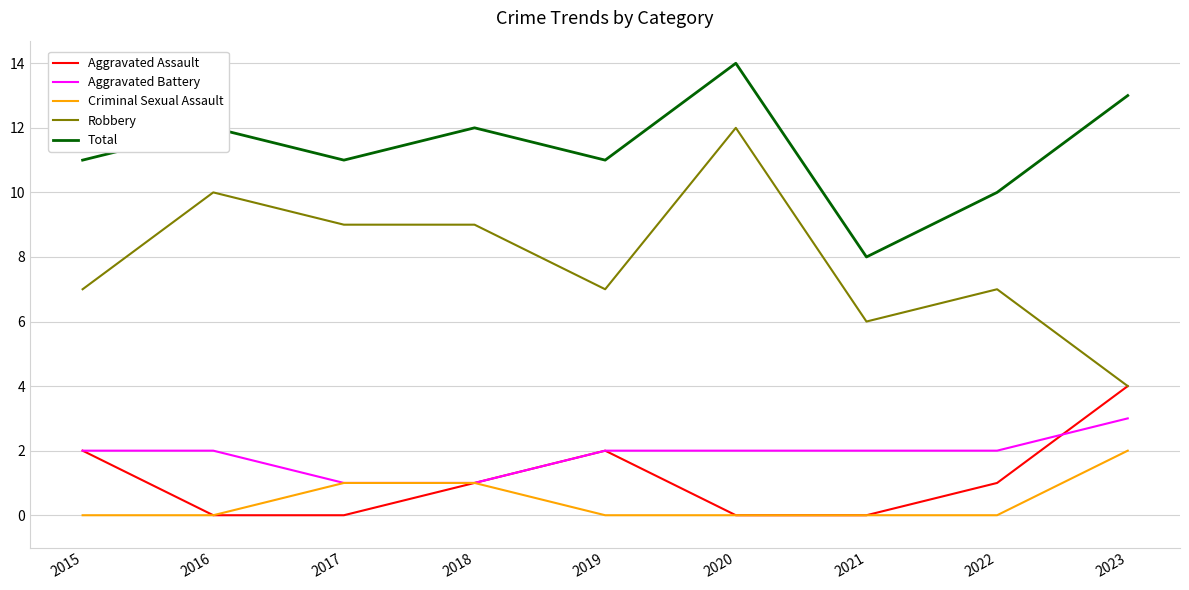

What is the sum of the Aggravated Assault values at 2023 and 2015?

6